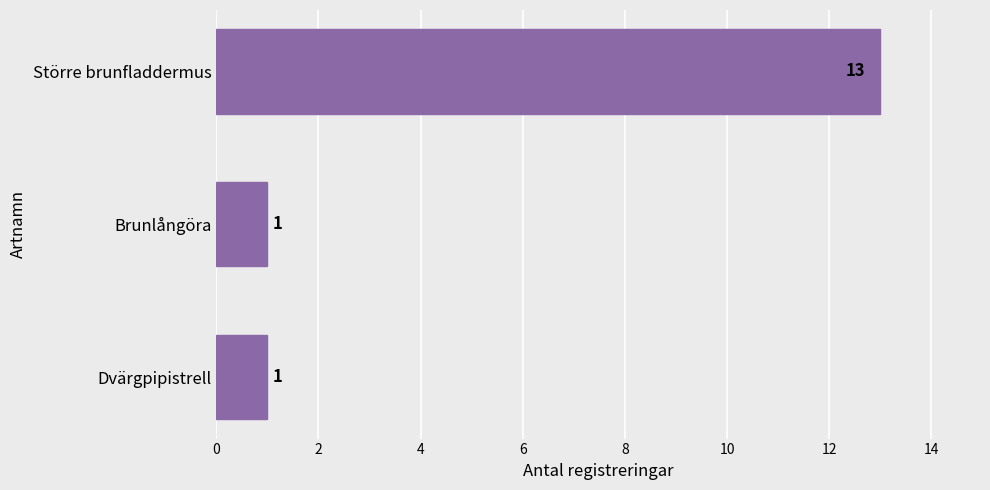

The chart shows a value of 19 at Större brunfladdermus. True or false?

False